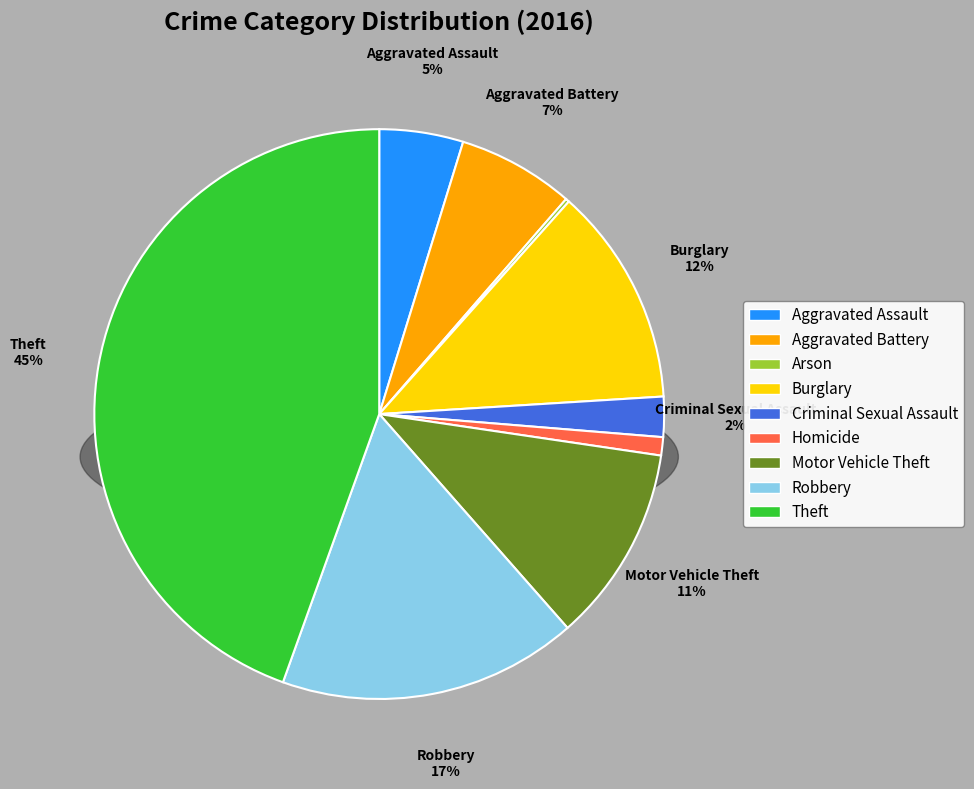

What is the largest slice in the pie chart?

Theft